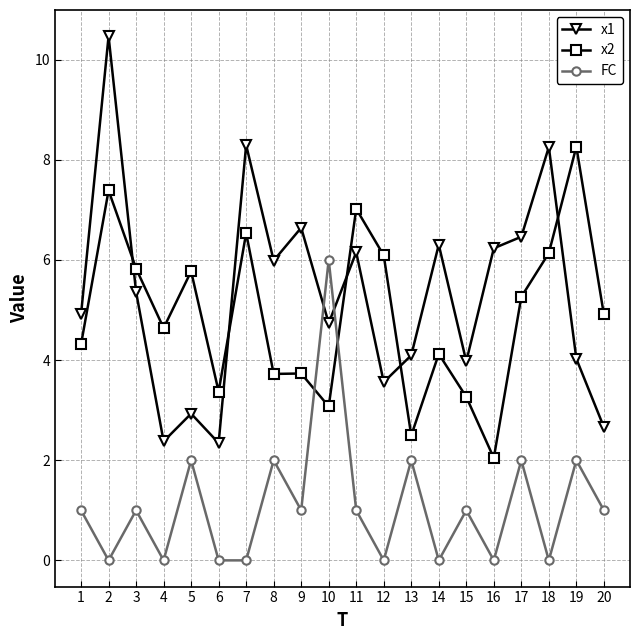

What is the difference between the maximum and minimum values in the x1 series?

8.1